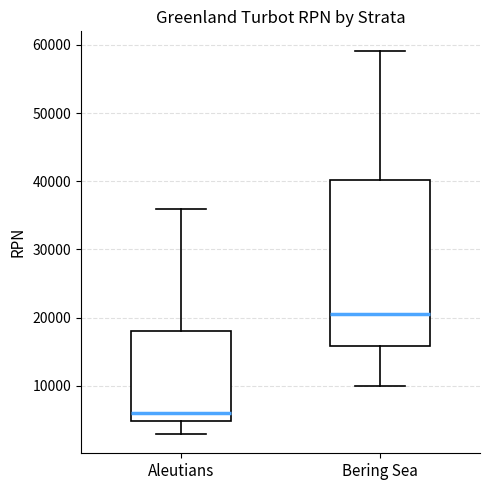

Reading left to right, transcribe this box plot: for each box, give where its median line is, the range the box spans, and where its two whiskers end, as read against the y-axis. The values are not printed on the chart, so give them approximately, as read against the axis.

Aleutians: median 6000, box 5000 to 18000, whiskers 3000 to 36000
Bering Sea: median 21000, box 16000 to 40000, whiskers 10000 to 59000